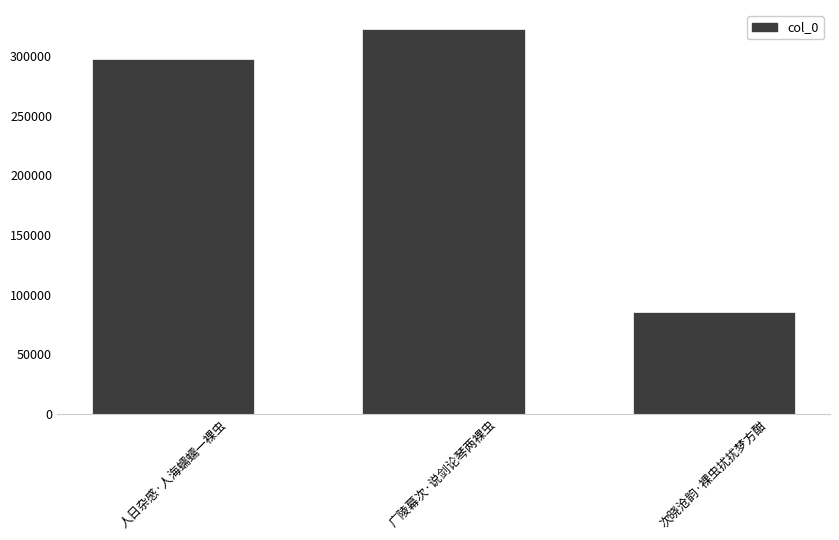

Rank the categories by value from highest to lowest.

广陵幕次·说剑论琴两裸虫, 人日杂感·人海蠕蠕一裸虫, 次晓沧韵·裸虫扰扰梦方酣